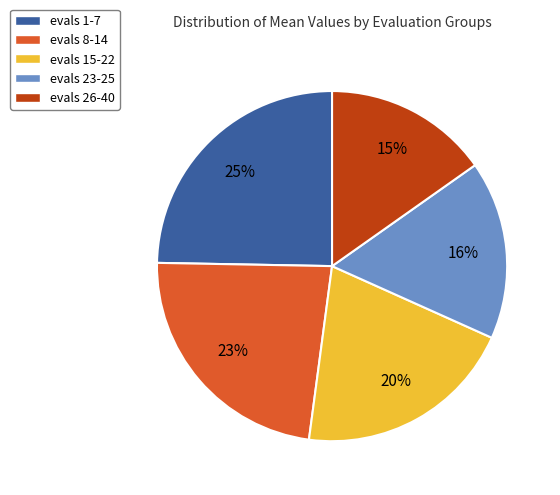

To the nearest percent, what is the average slice percentage?

20%